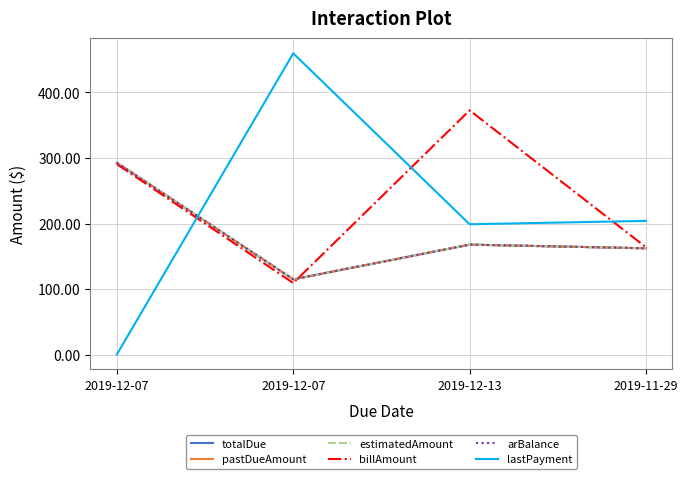

Is this an area chart (filled region under the line)?

No